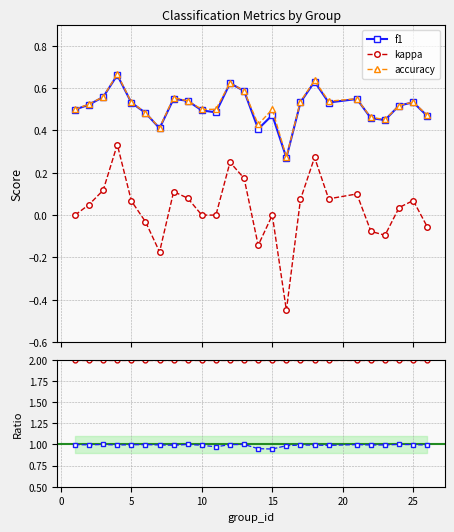

True or false: kappa and accuracy cross at least once.

False